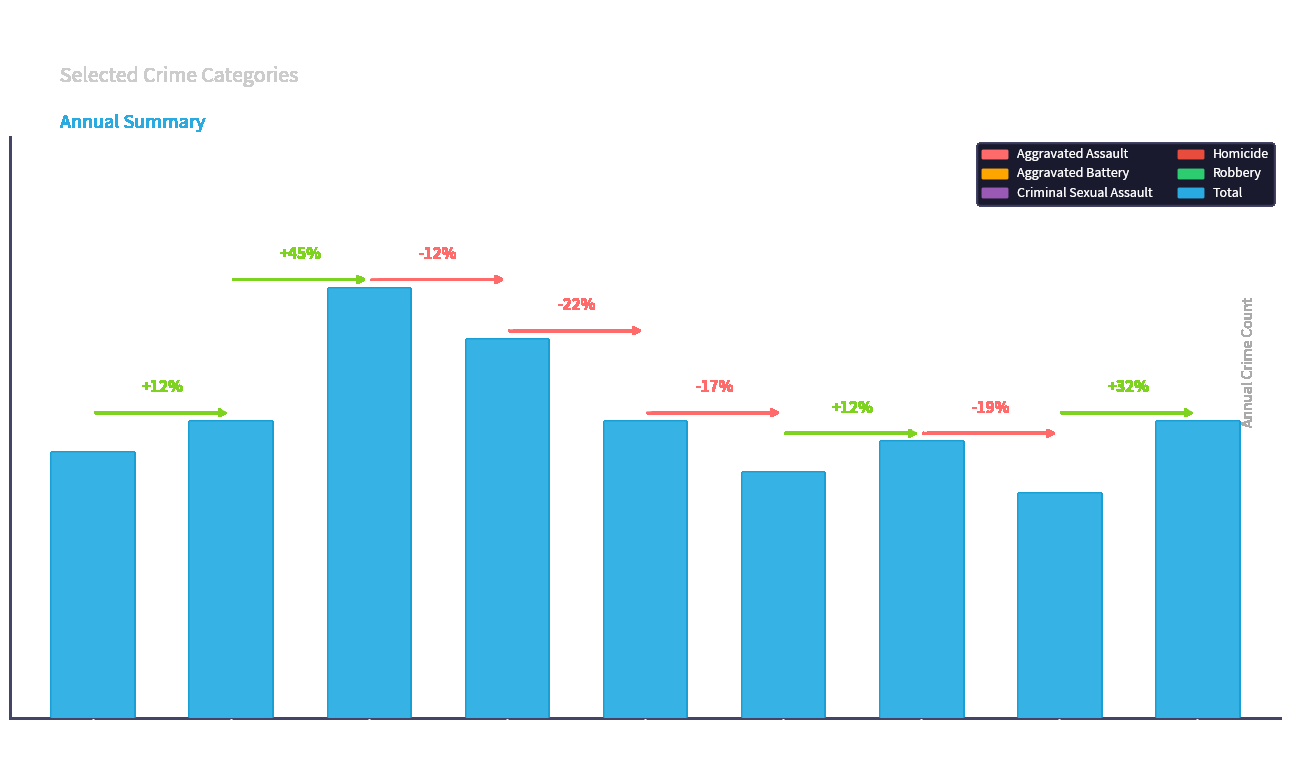

The chart shows a value of 46 at 2021. True or false?

False